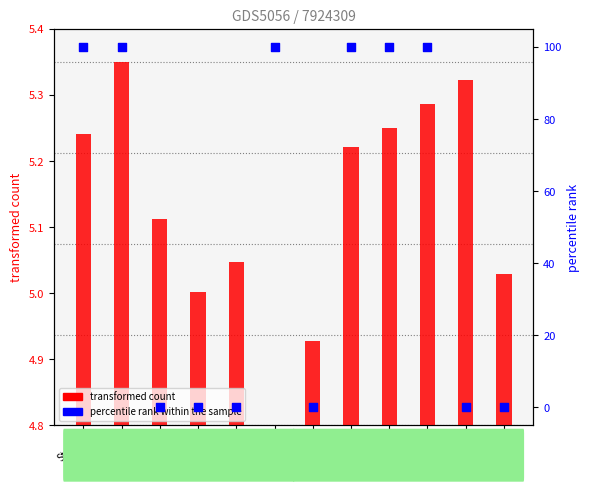

At how many categories does at least one series exceed 51?

6